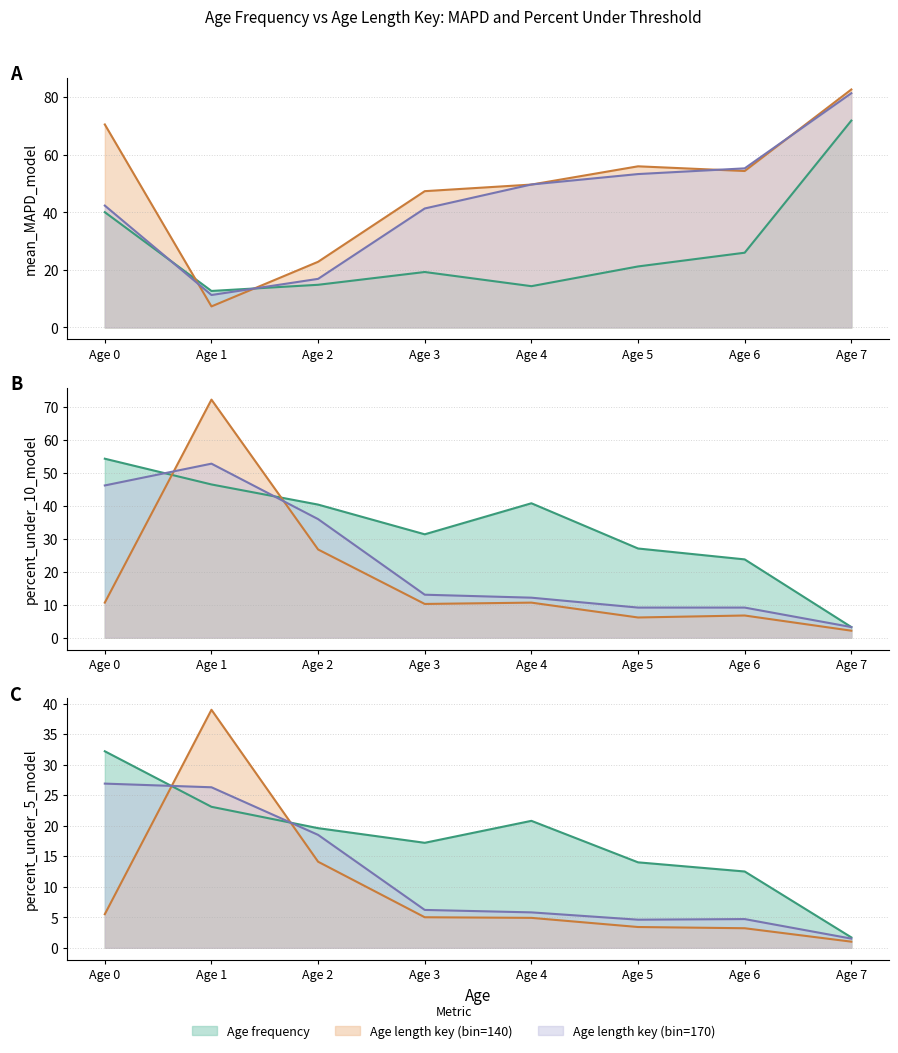

What is the sum of the percent_under_5_model values at Age 6 and Age 5?

26.5